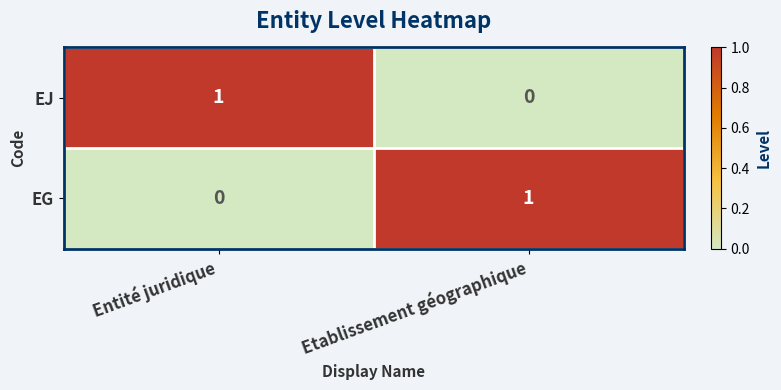

At which label is EJ closest to 0?

Etablissement géographique